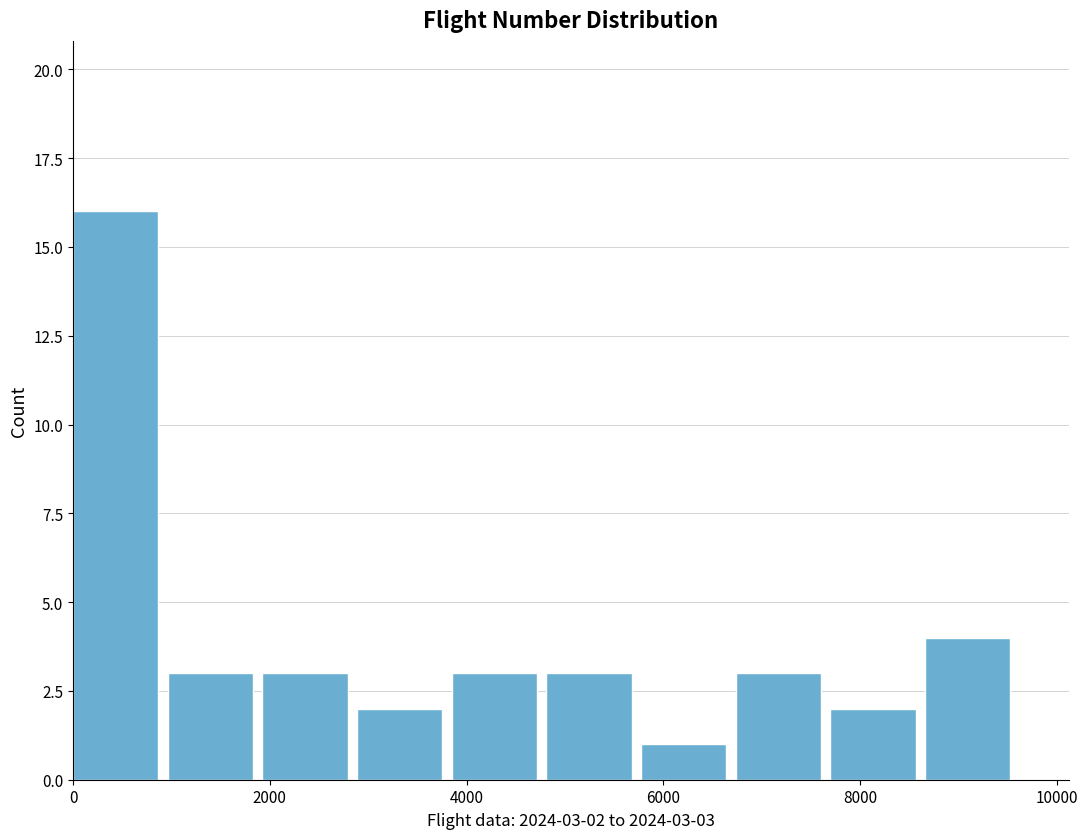

Over which range of the x-axis is the bar tallest?

0 to 1000